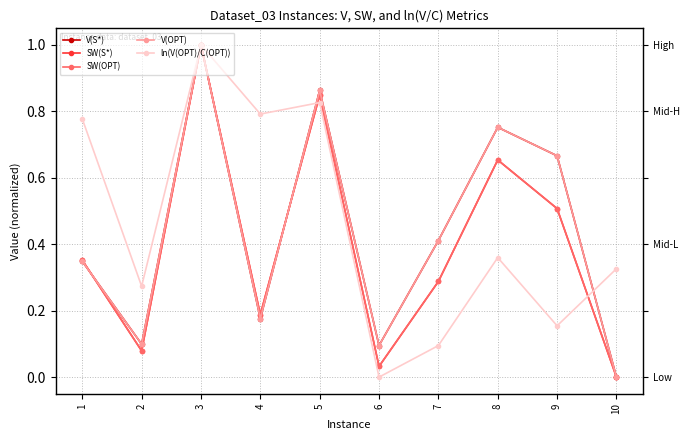

Between 3 and 4, which is larger?

3